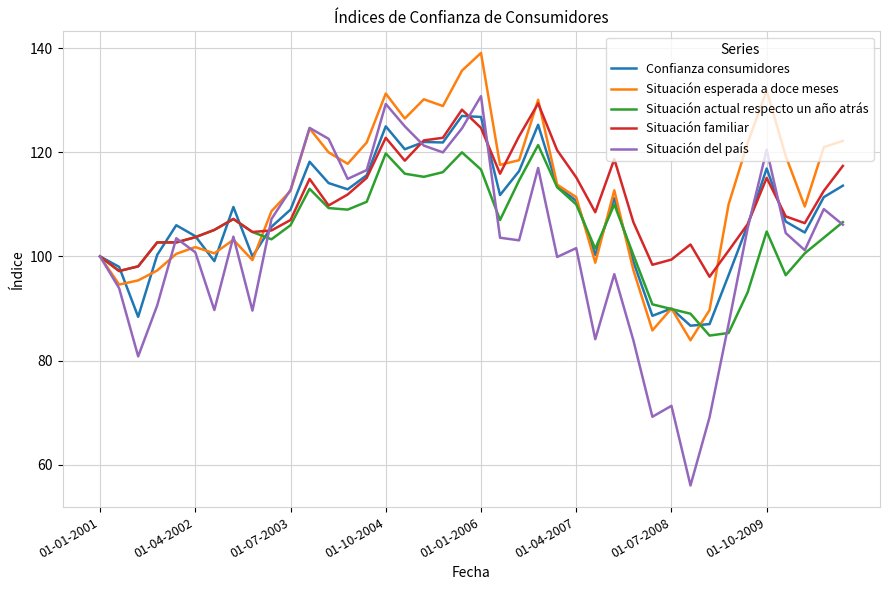

Which series has the largest total across all categories?

Situación esperada a doce meses